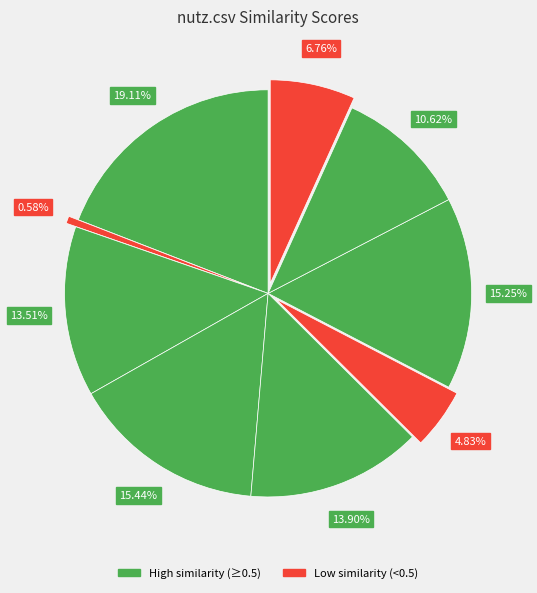

Count the number of slices in the pie.

9